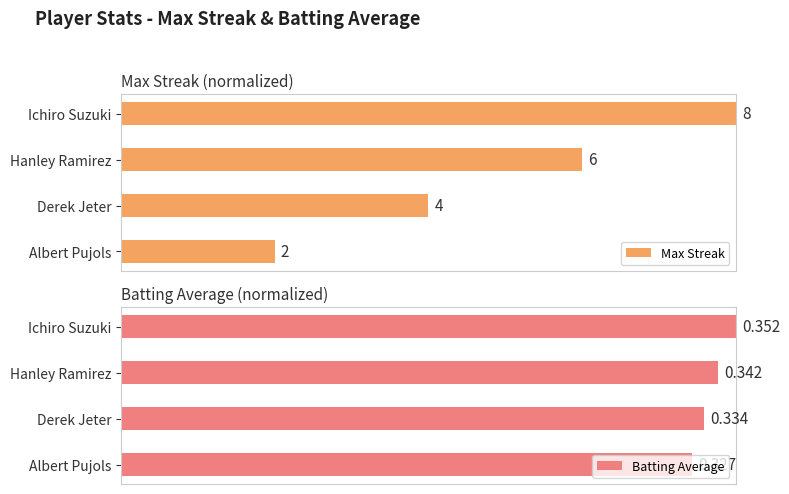

The Batting Average series shows 0.9 at Derek Jeter. True or false?

True